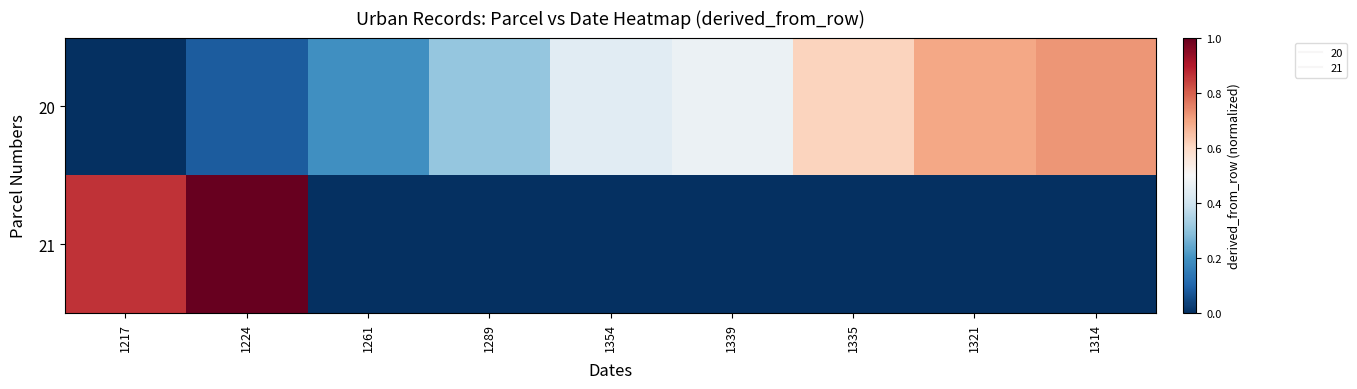

Rank the series at 1335 from lowest to highest value.

21, 20